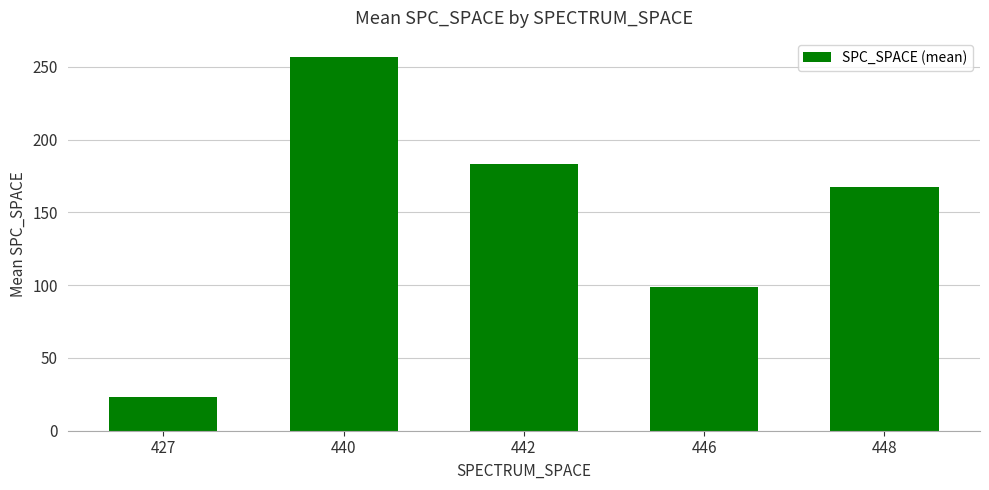

Reading left to right, list all the values displayed in this chart.

427=23.0	440=257.0	442=183.5	446=98.5	448=167.7